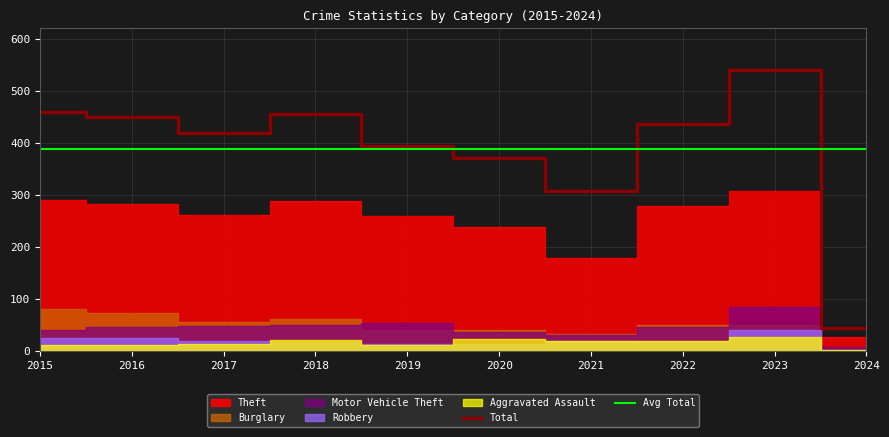

Where is Avg Total nearest to the value 387?

2015